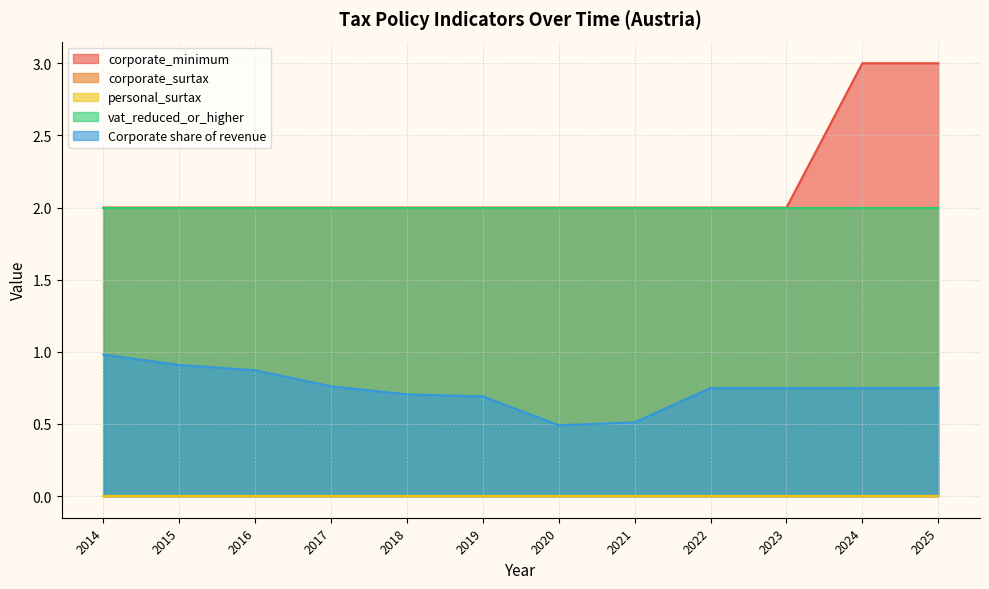

Count the corporate_minimum values in the range 2 to 3.

12